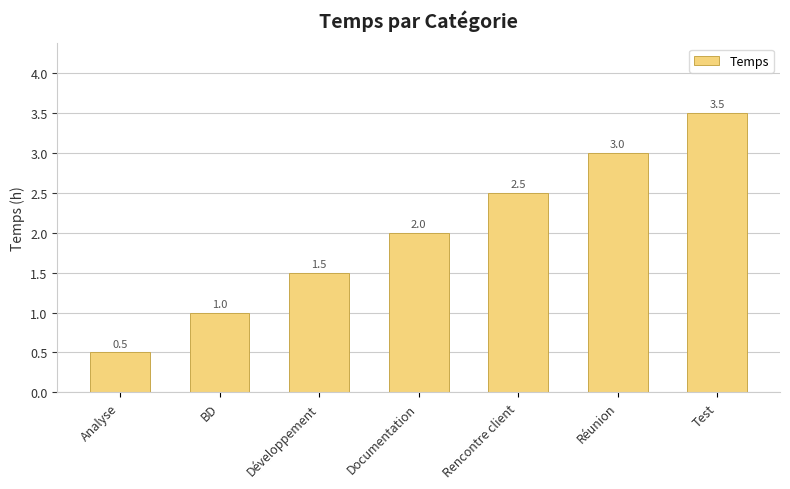

How many values are between 1 and 3?

5